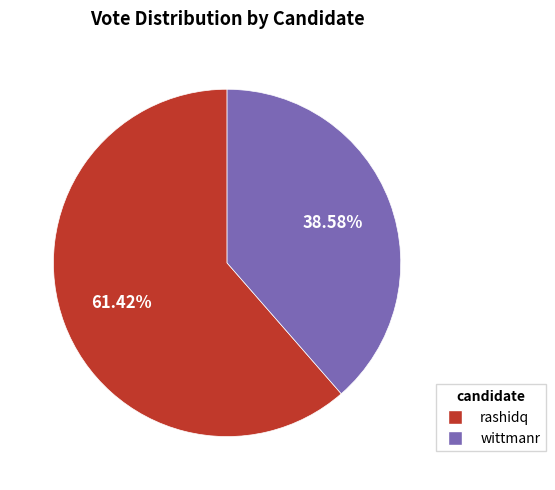

Count the number of slices in the pie.

2